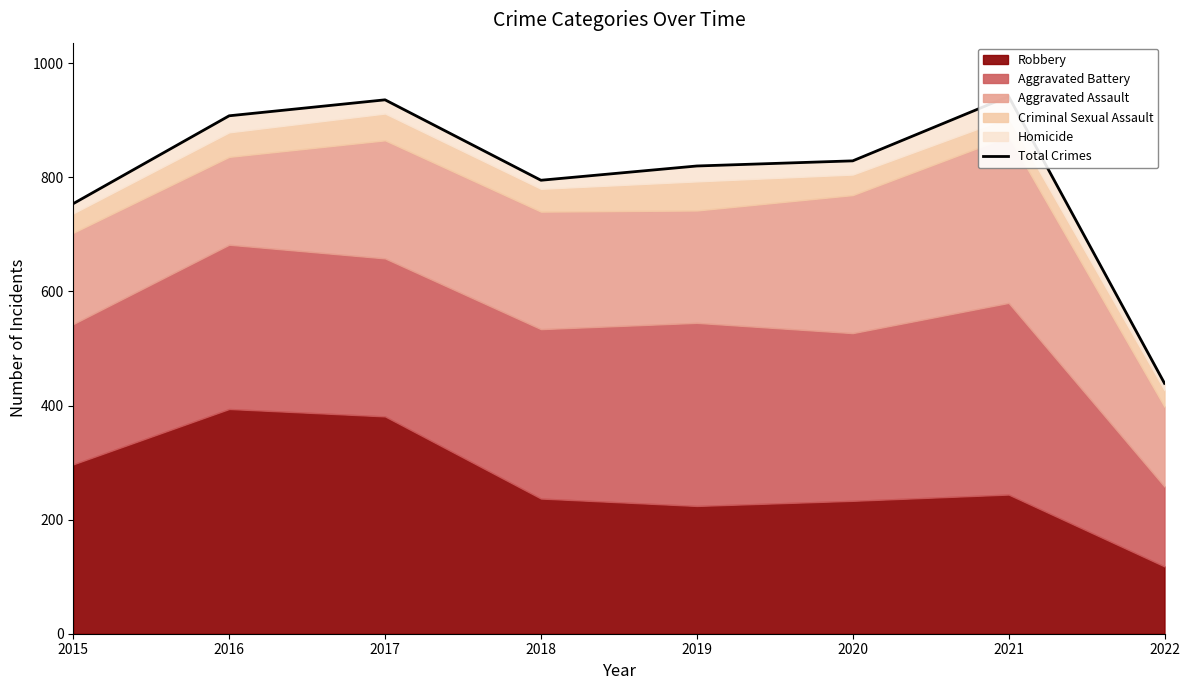

List the labels in order of value, smallest first.

2022, 2015, 2018, 2019, 2020, 2016, 2017, 2021